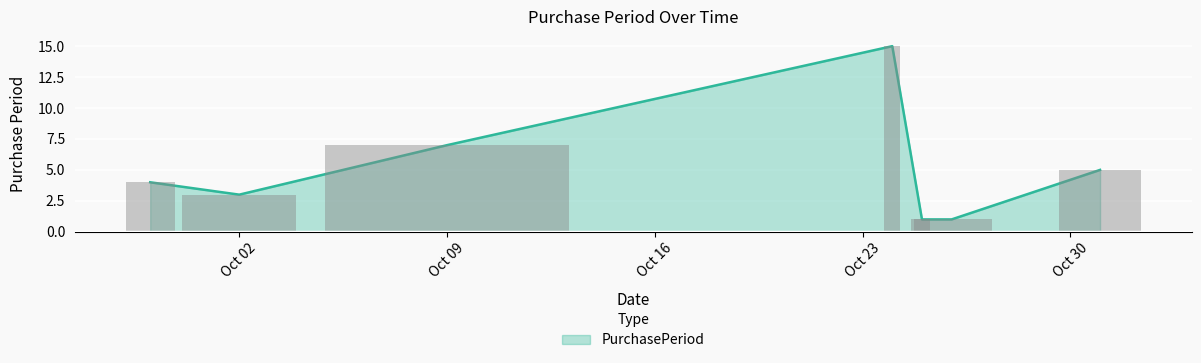

Reading left to right, transcribe all the data shown in this chart.

4	3	7	15	1	1	5